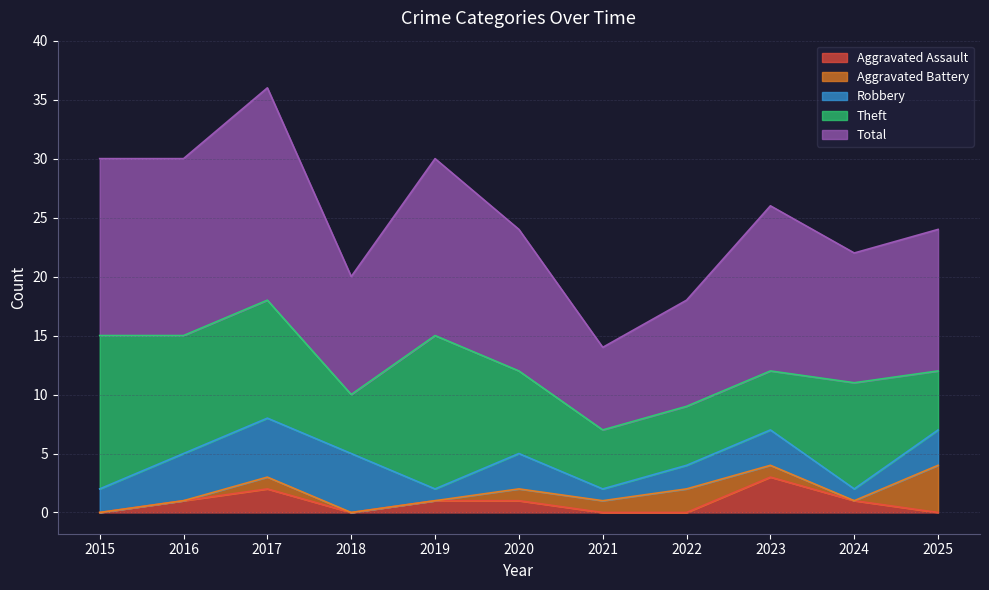

Which series has the largest total across all categories?

Total